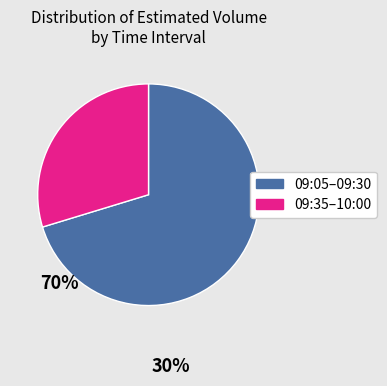

Which category has the smallest portion of the pie?

09:35–10:00